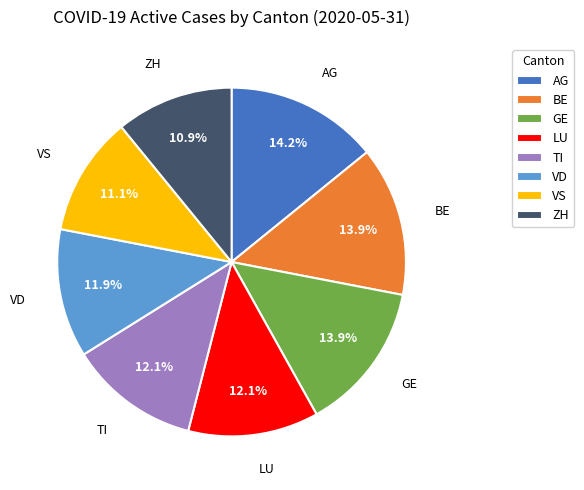

Approximately how many times larger is the value at BE compared to VS?

1.3